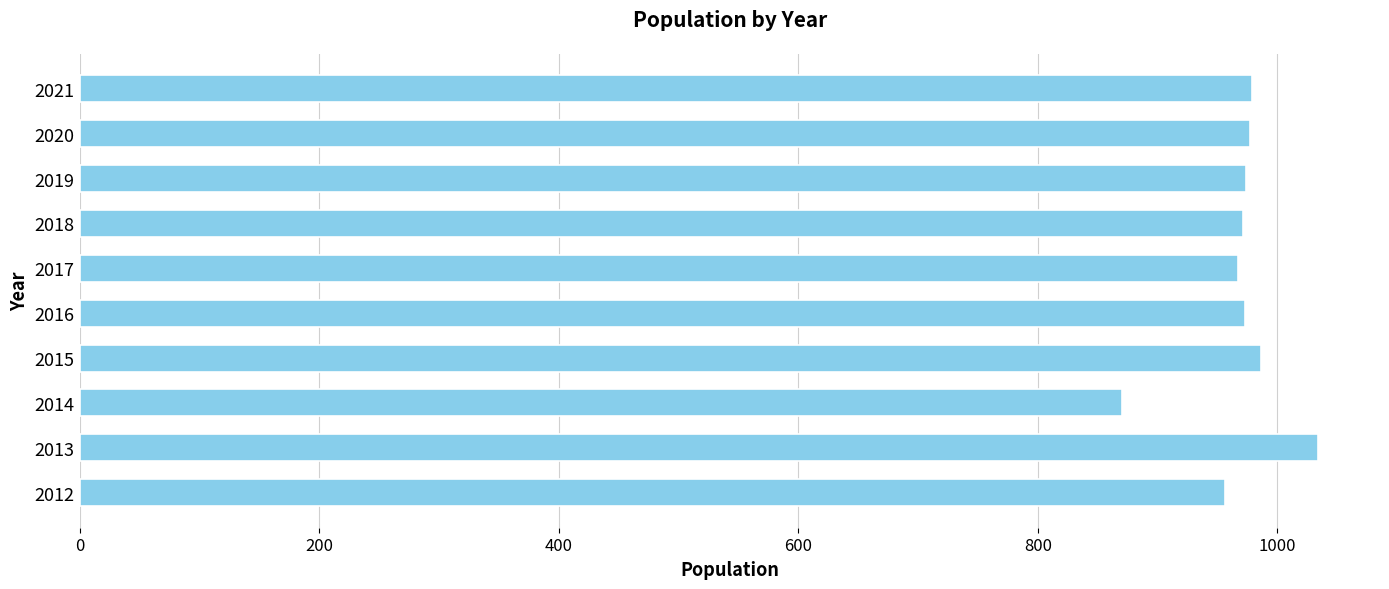

Read the value at 2014, to the nearest 10.

870